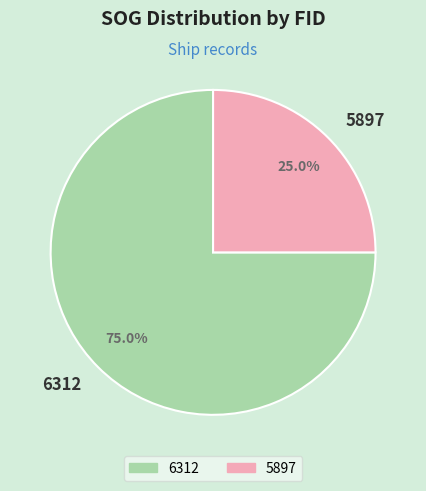

What percentage is the 5897 slice, to the nearest percent?

25%